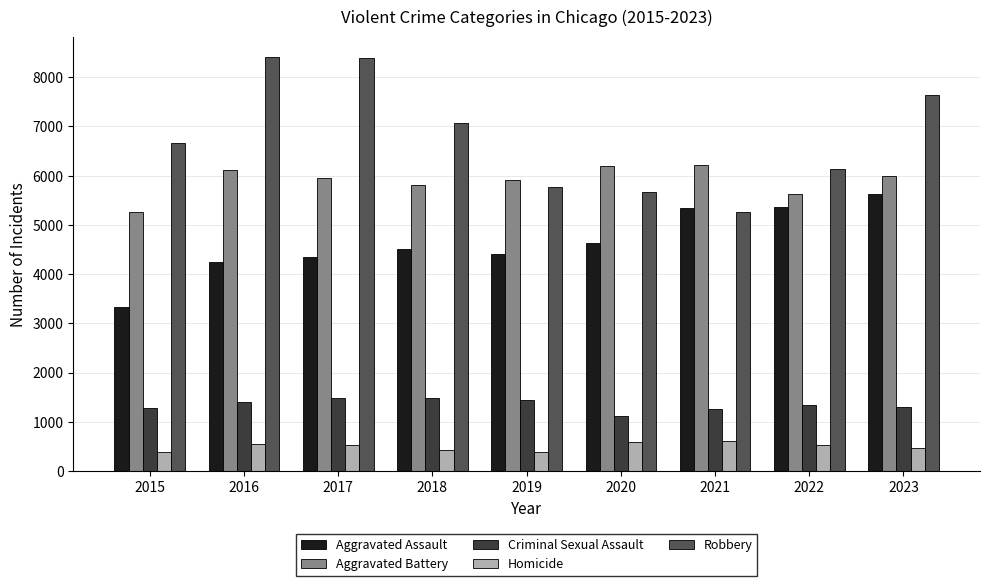

How many bars are there in each group?

5